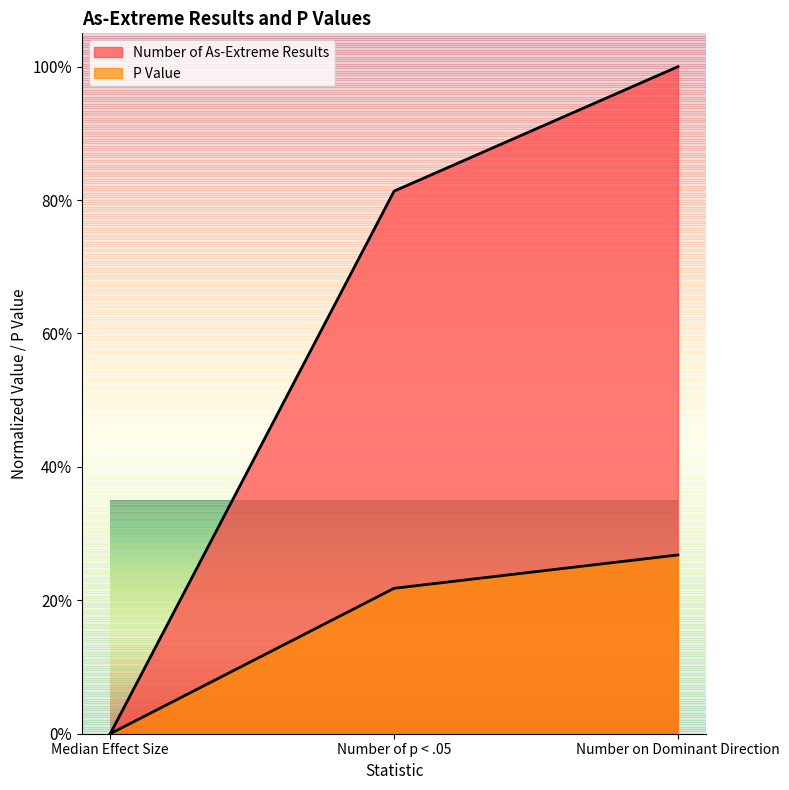

What is the spread (max minus min) of values at Number of p < .05?

0.6